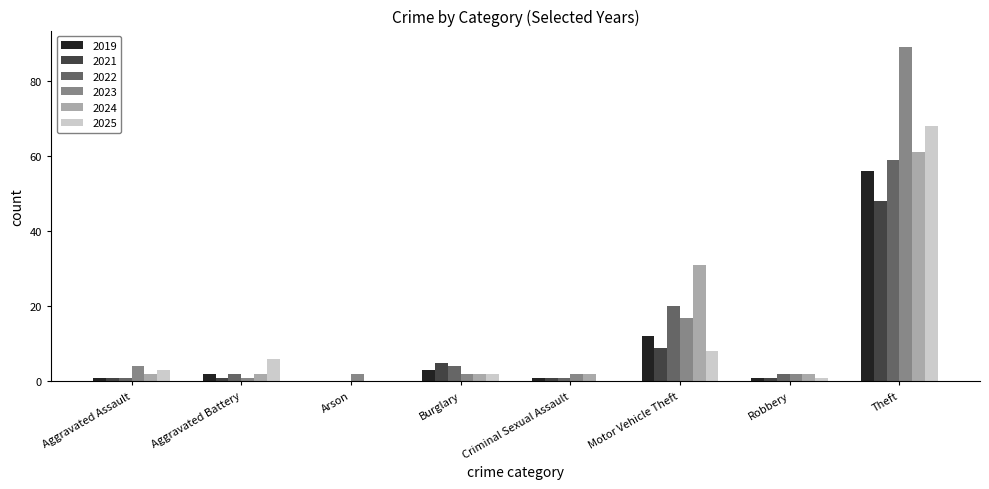

True or false: 2025 has a value of 14 at Motor Vehicle Theft.

False